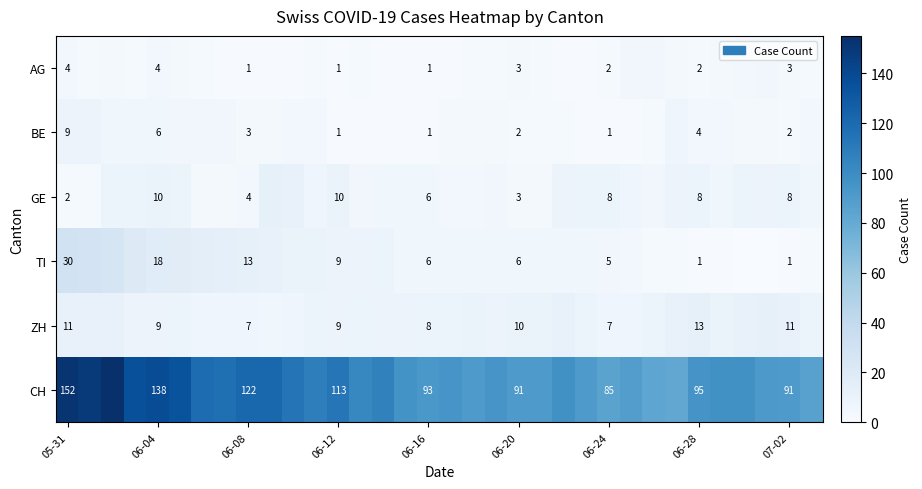

What is the sum of all TI values?

311